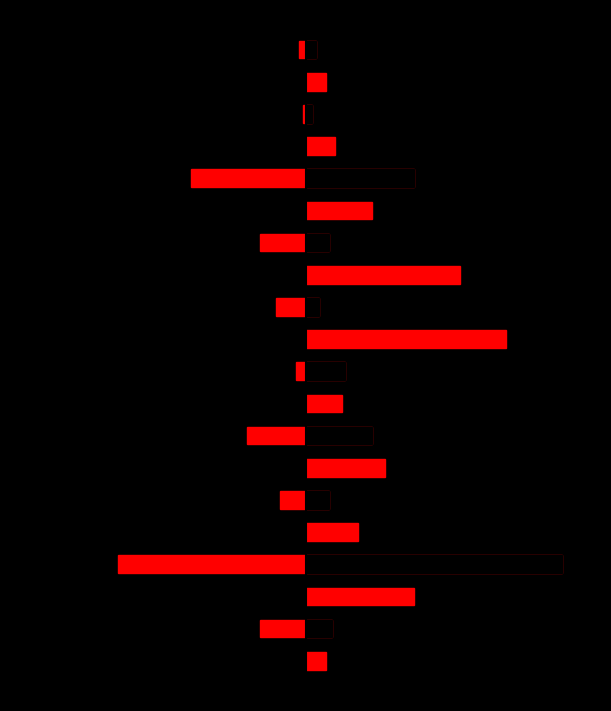

List the series in order of their overall mean, lowest first.

2015, 2020